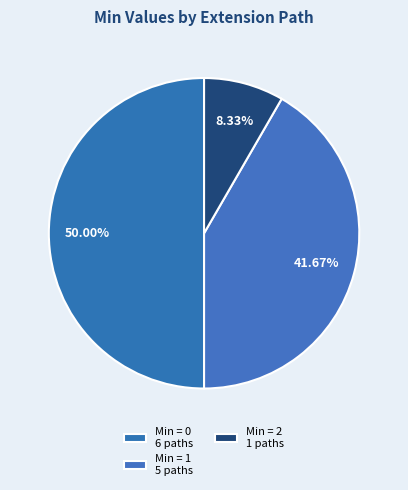

How many slices are in this pie chart?

3